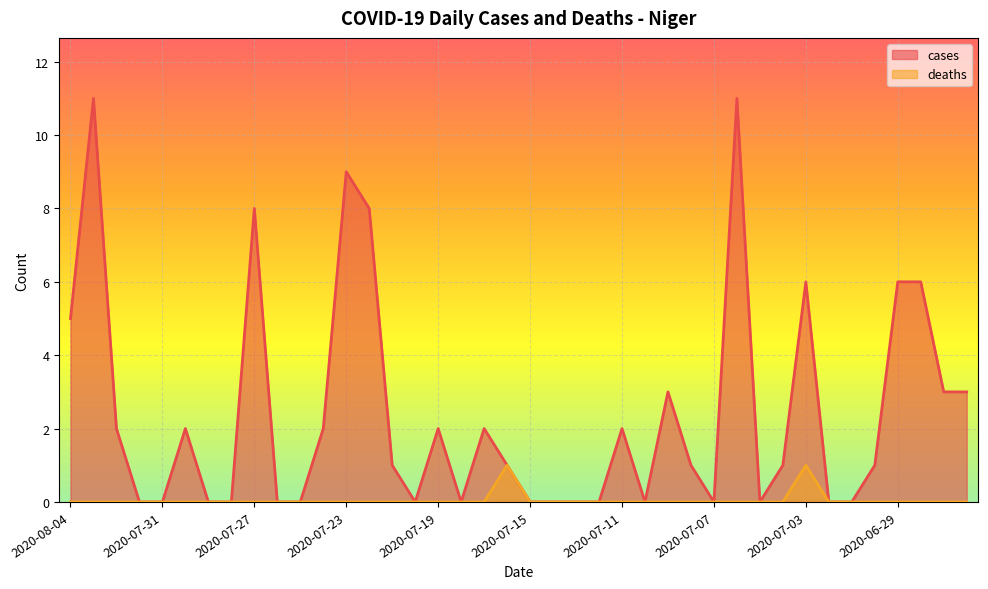

How many values in deaths are above zero?

2